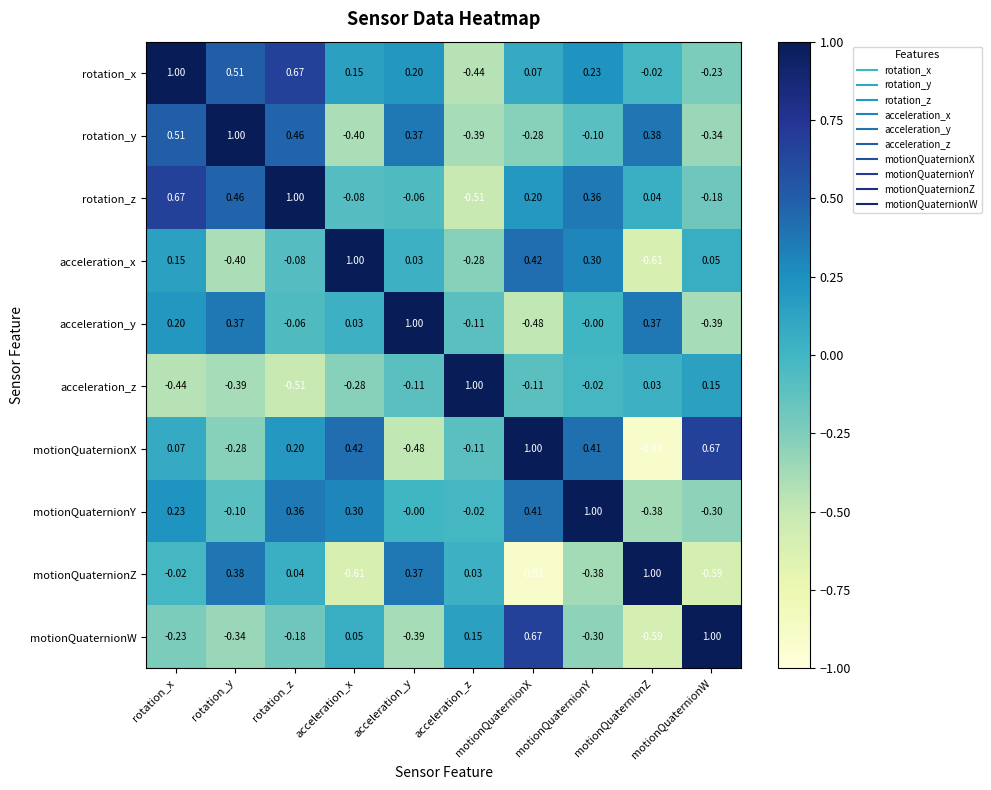

Is the value of motionQuaternionY at rotation_y greater than the value of motionQuaternionX at motionQuaternionY?

No